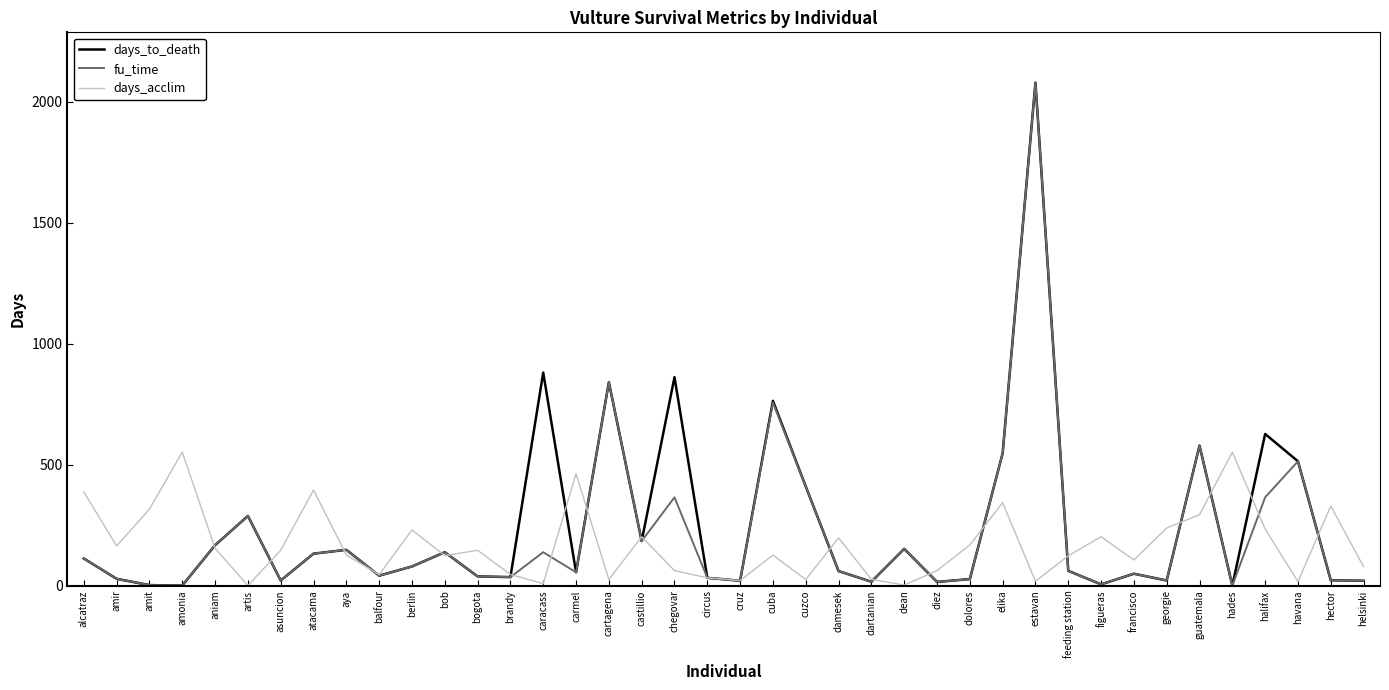

At which label does days_to_death reach its peak?

estavan